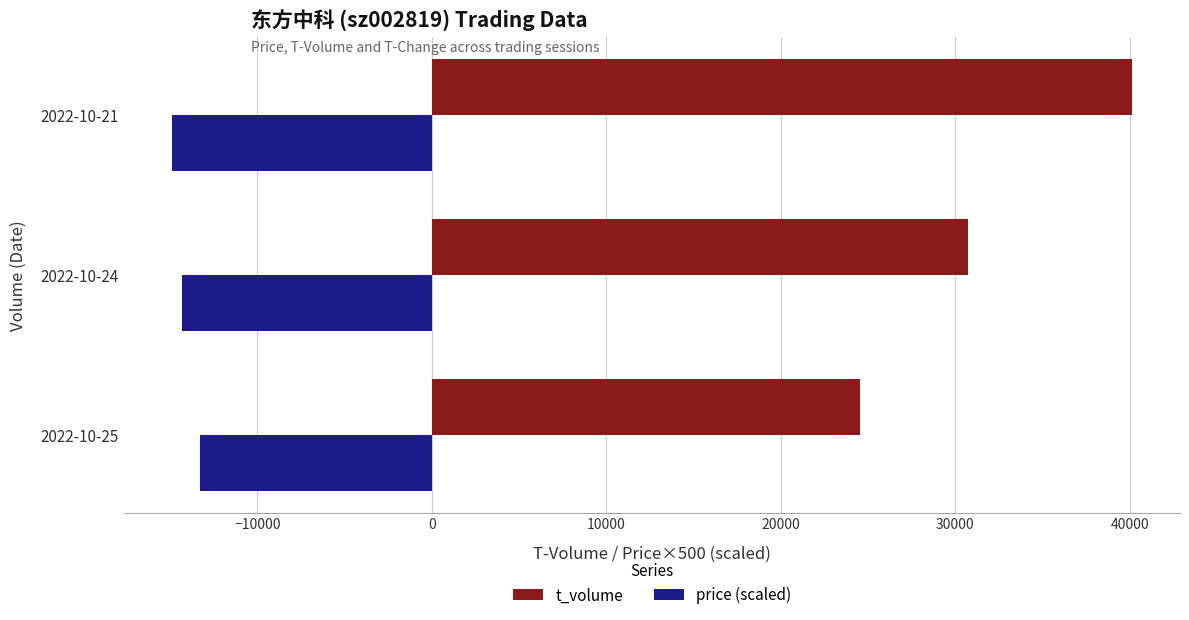

At which label is t_volume closest to 32329?

2022-10-24